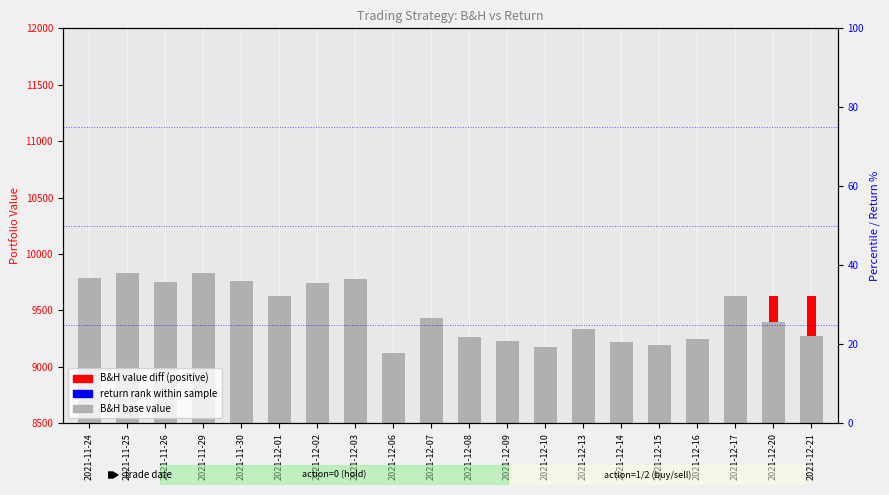

How many values are below 9431?

10